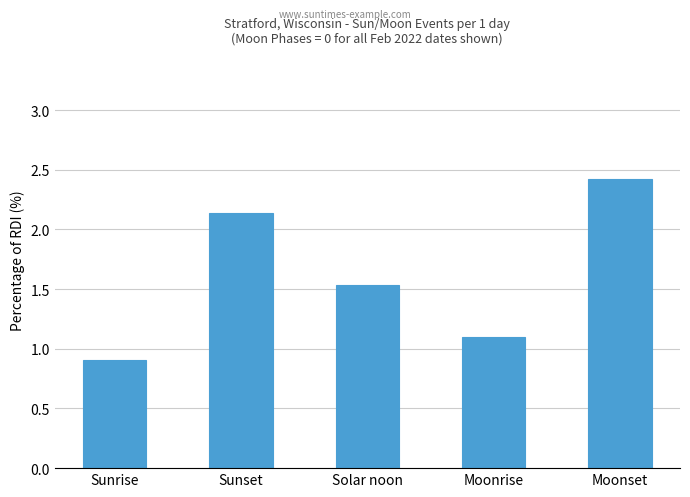

What is the sum of all values?

8.1